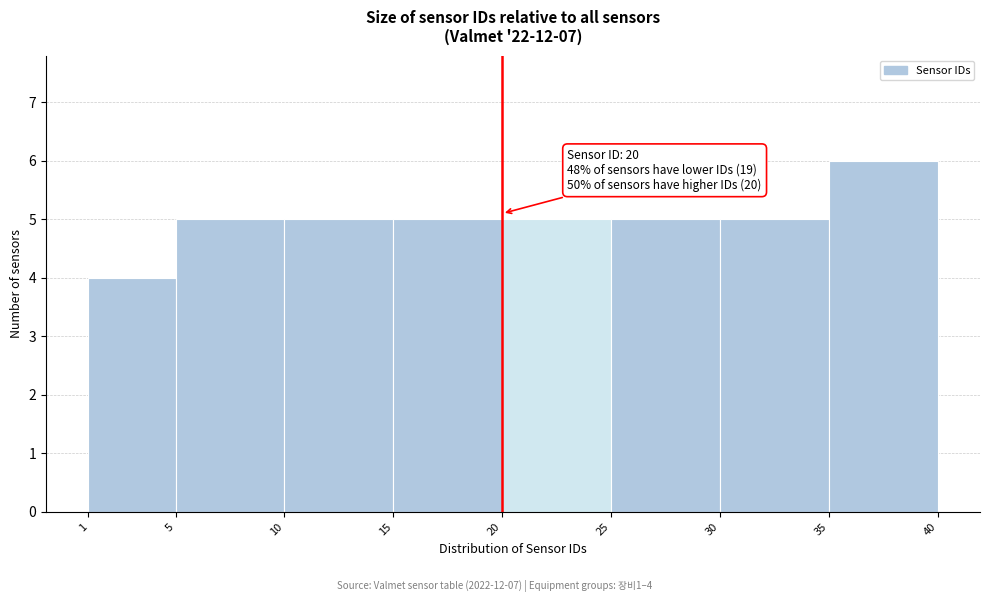

Over which range of the x-axis is the bar tallest?

35 to 40